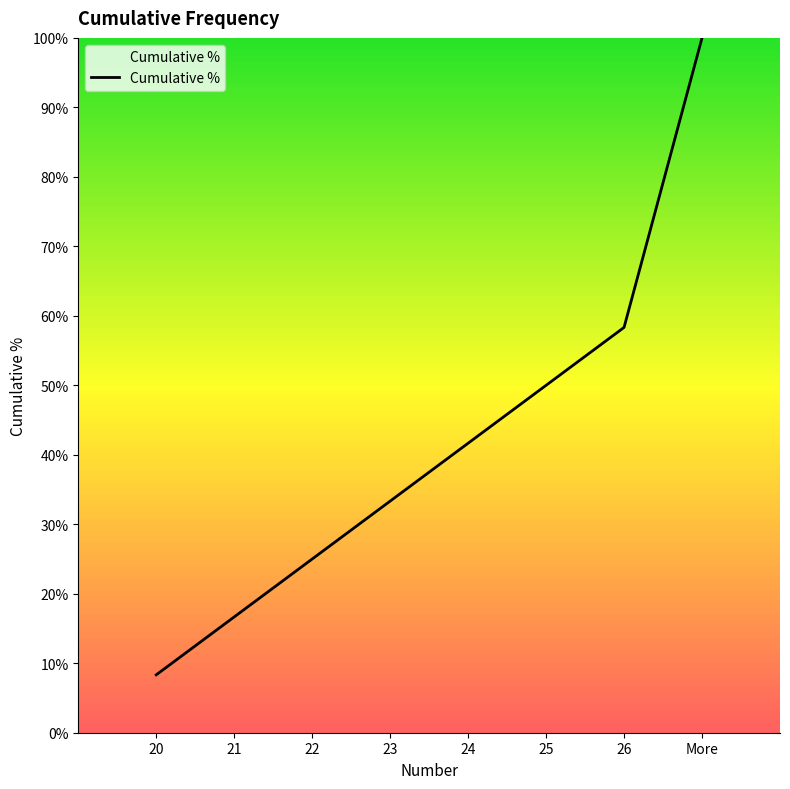

What is the difference between the maximum and second lowest values?

83.3